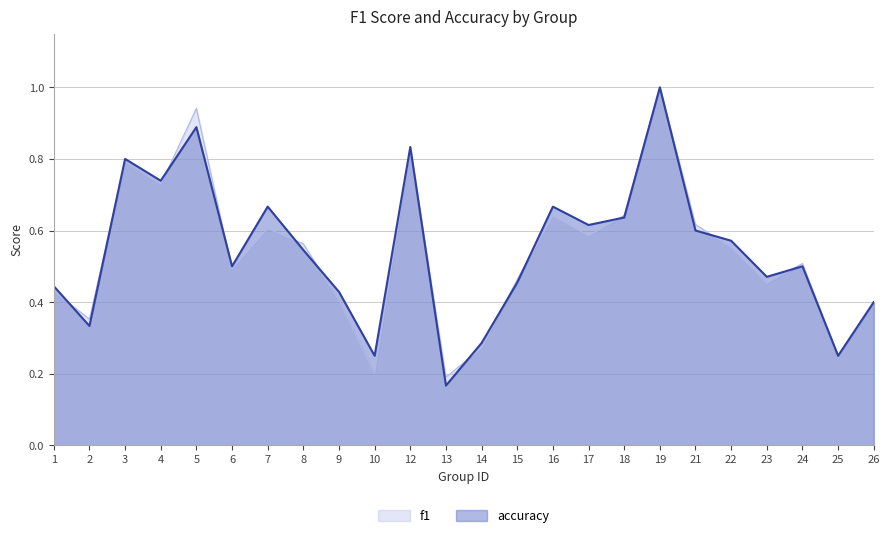

Rank the series by their average value, from highest to lowest.

accuracy, f1